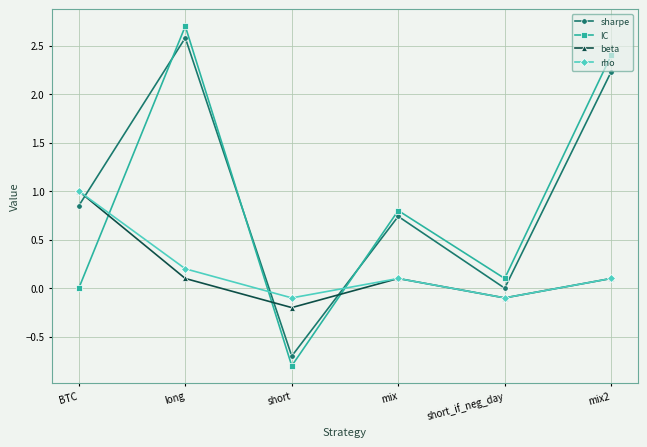

Which category has the highest value across all series?

long